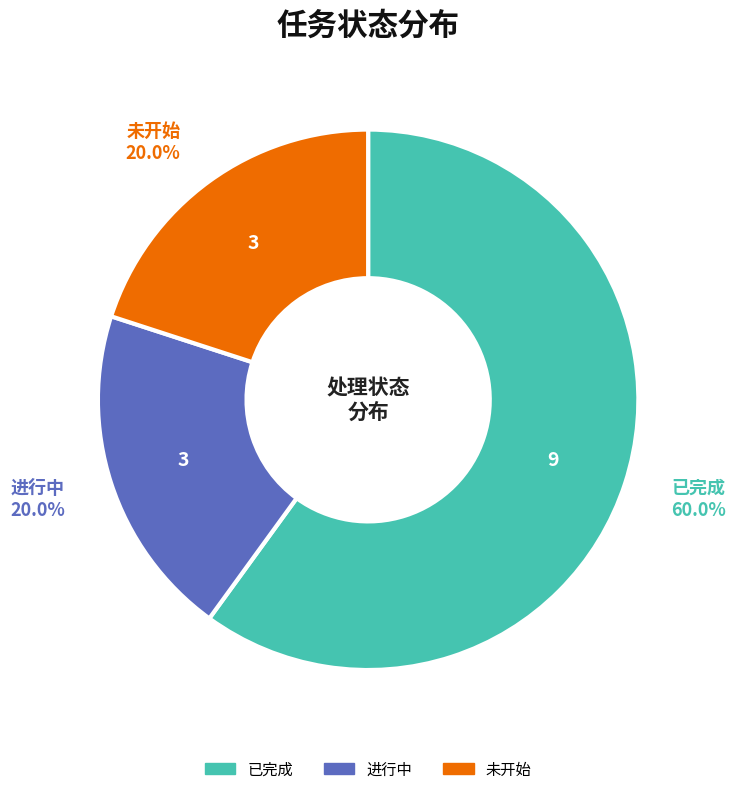

Which has a higher value, 进行中 or 已完成?

已完成